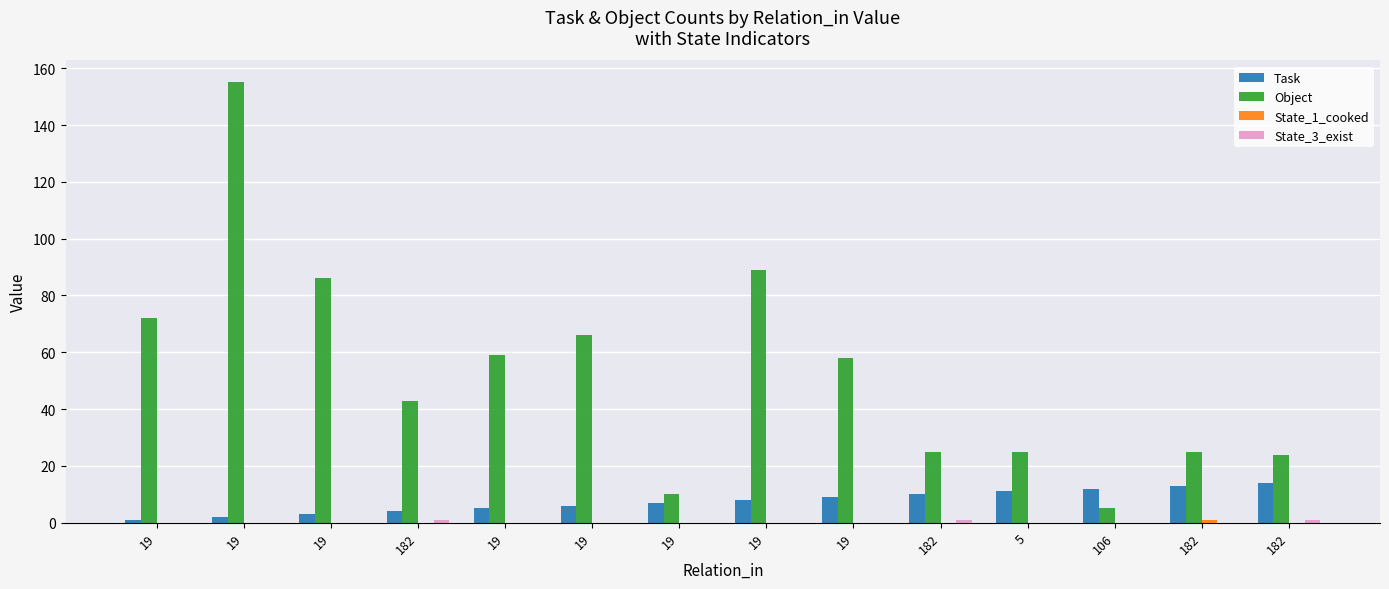

Count the number of data series in this chart.

4